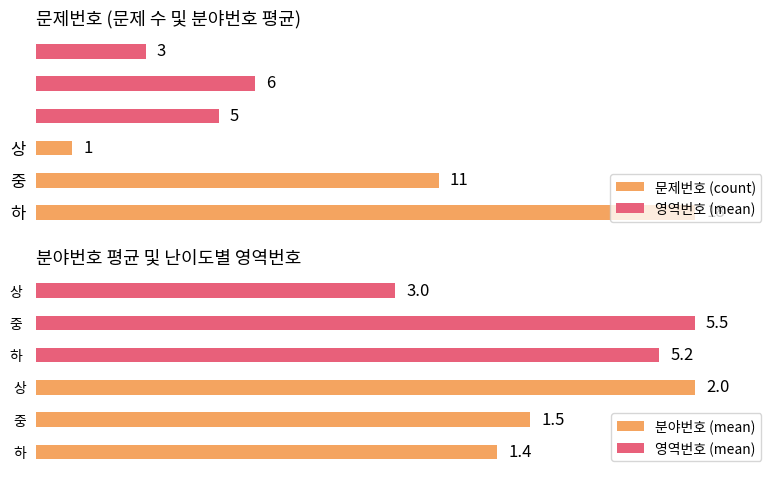

The value of 영역번호 (mean) at 상 is 6.4. True or false?

False